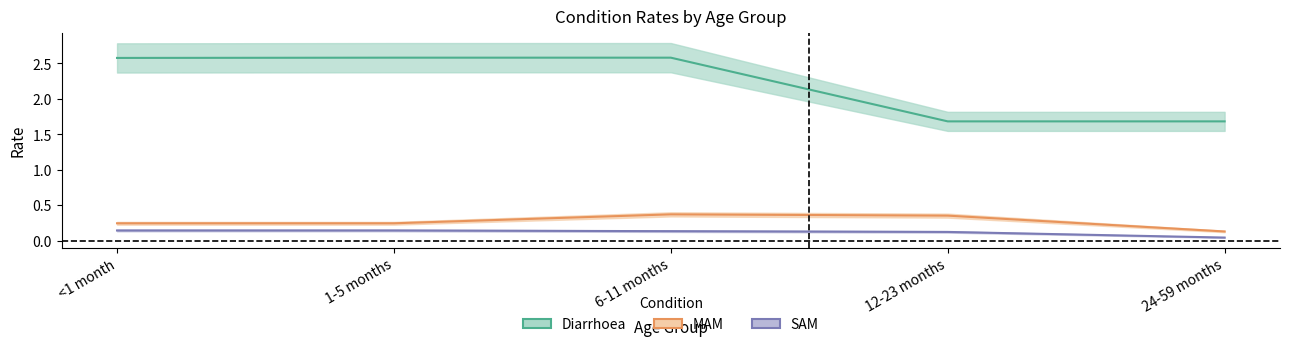

Where does the Diarrhoea series first go above 2?

<1 month